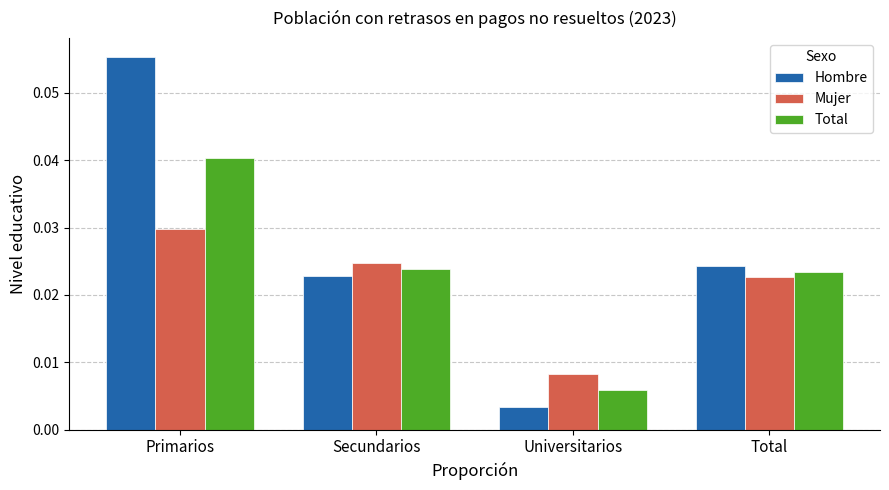

How many groups of bars are there?

4